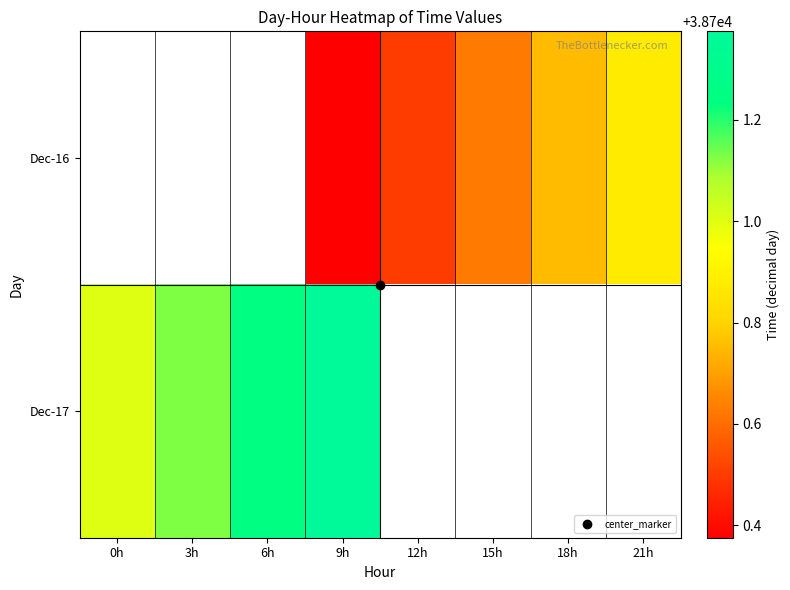

Which category has the lowest value in the Dec-17 series?

0h